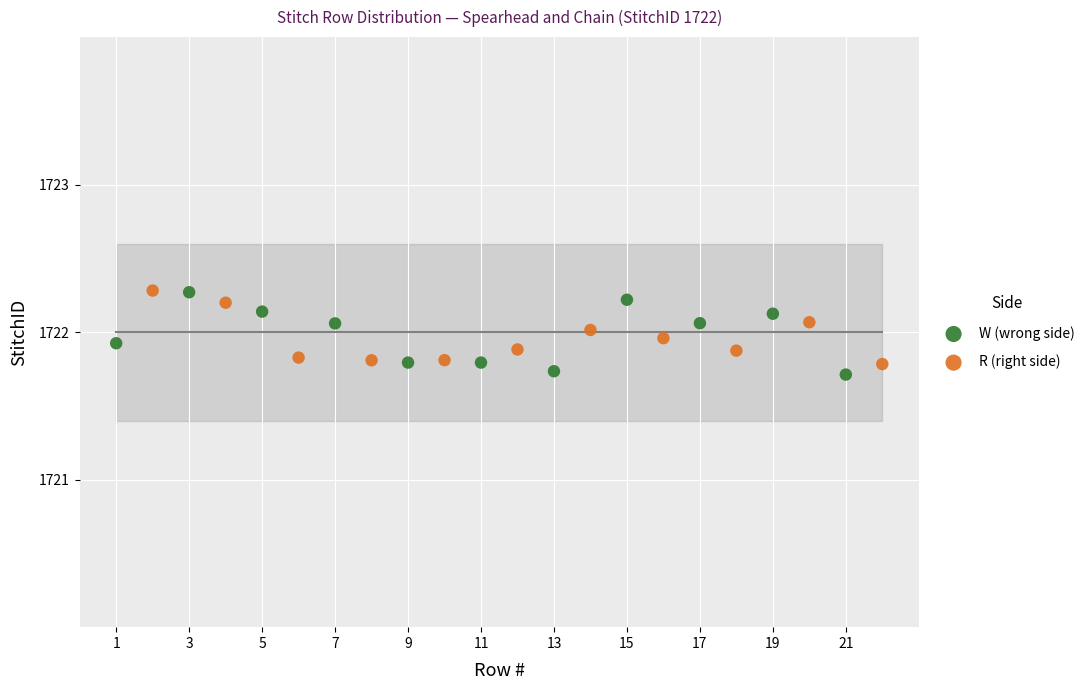

What are all the series names shown in the legend?

W (wrong side), R (right side)